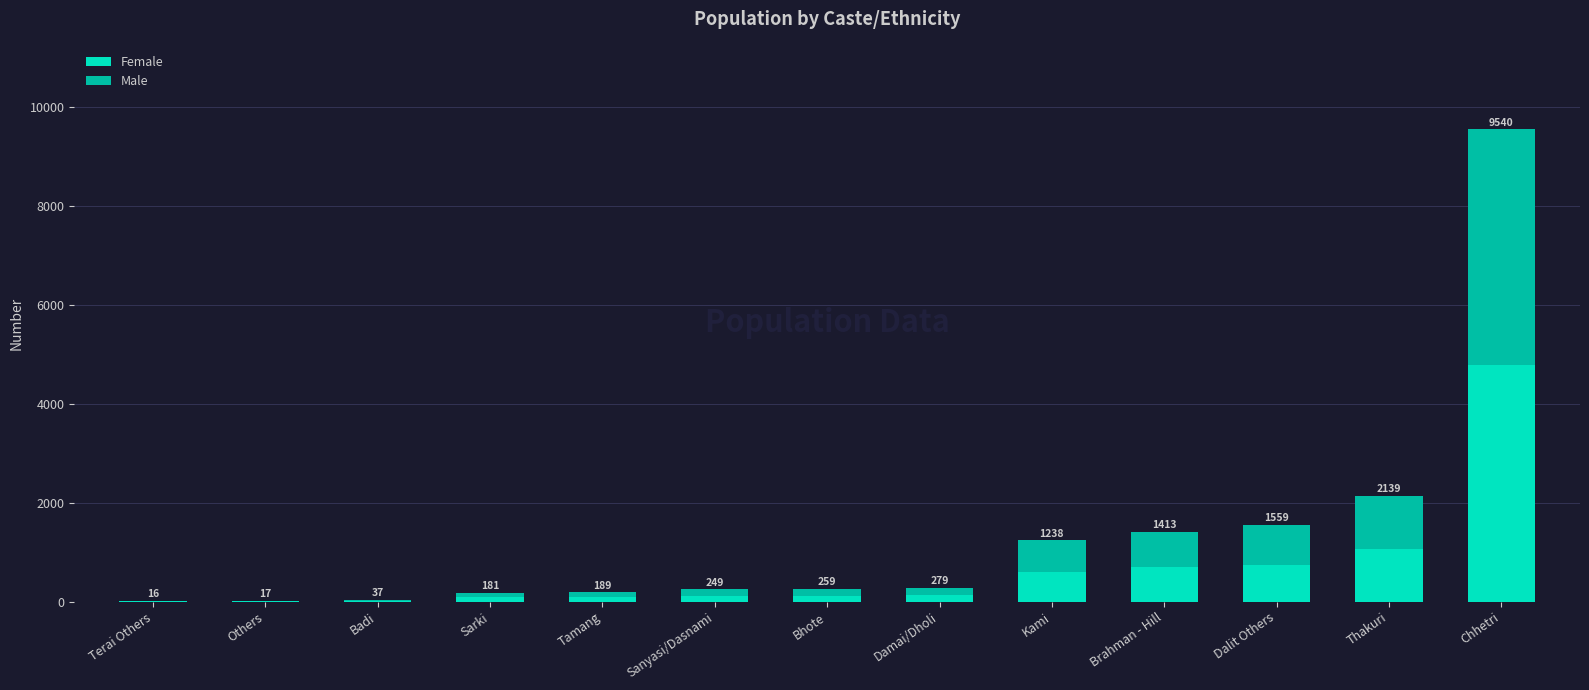

What is the difference between the maximum and minimum values in the Male series?

4740